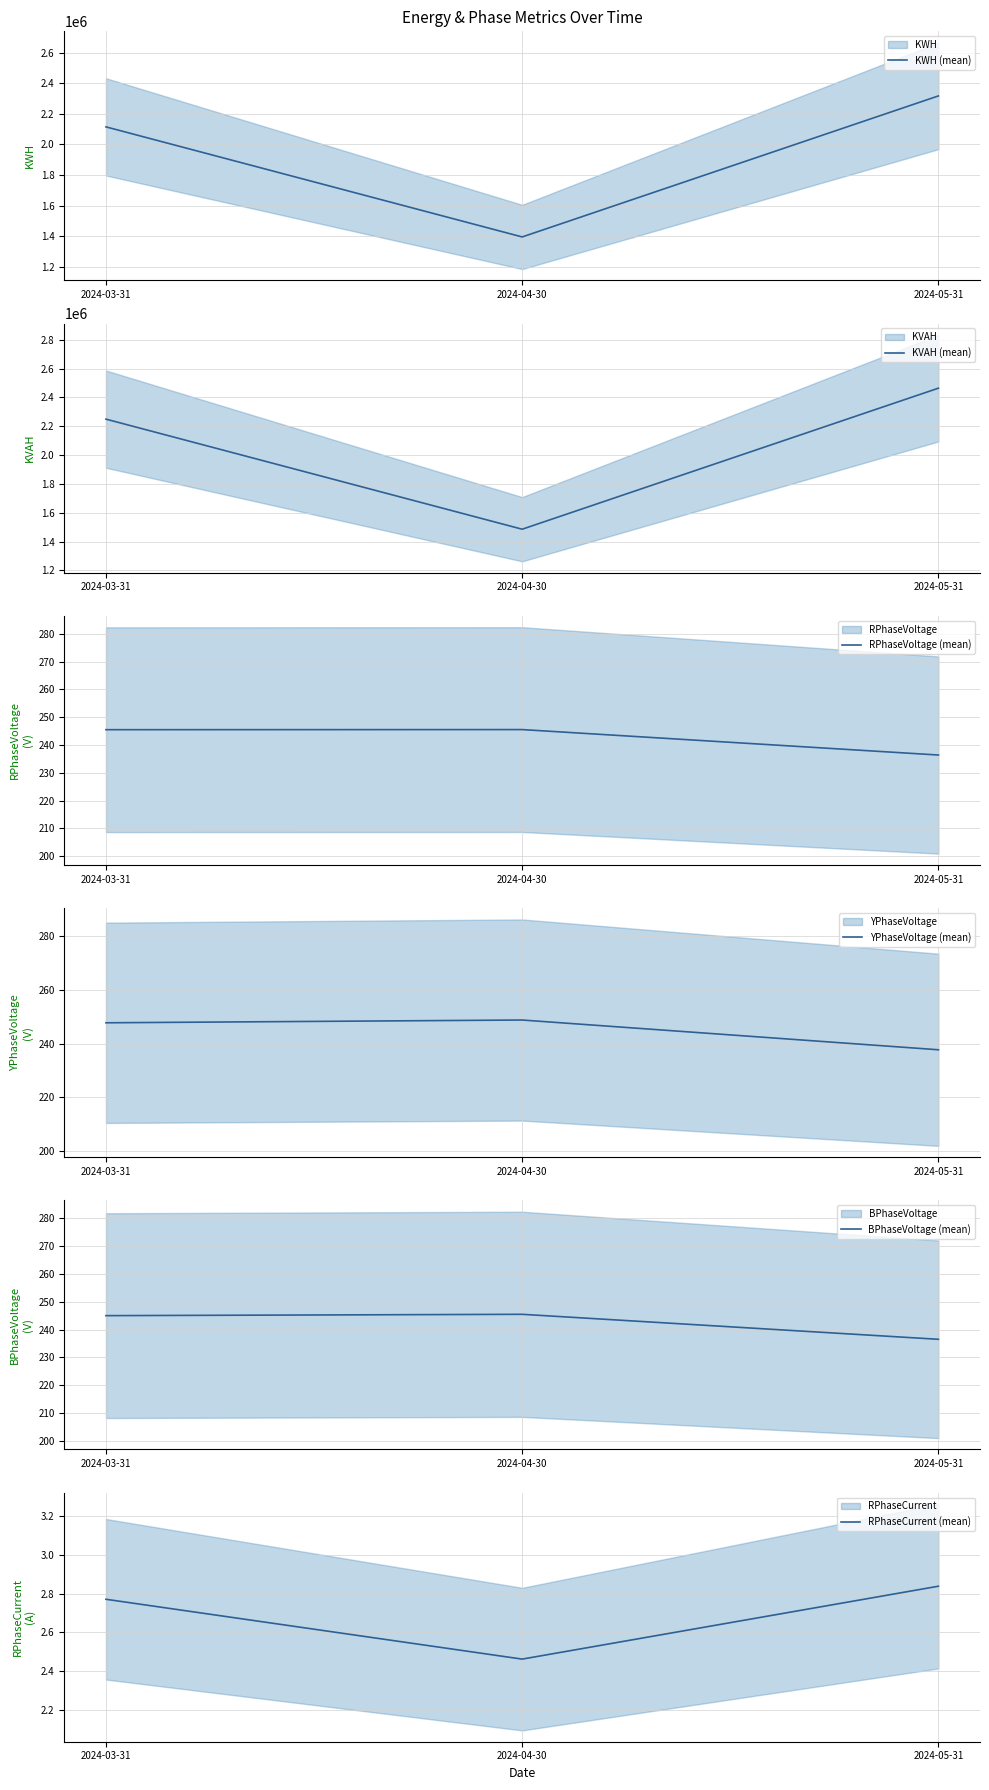

Which series has the largest range (max minus min)?

KVAH (mean)